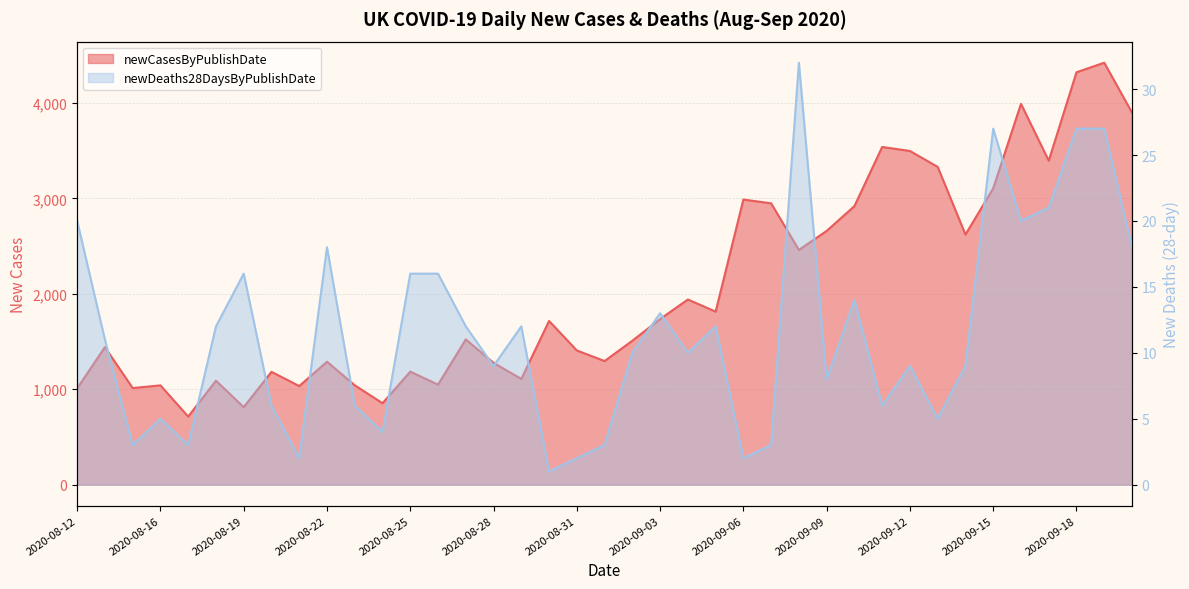

What is the approximate value of newDeaths28DaysByPublishDate at 2020-09-05, to the nearest 10?

10